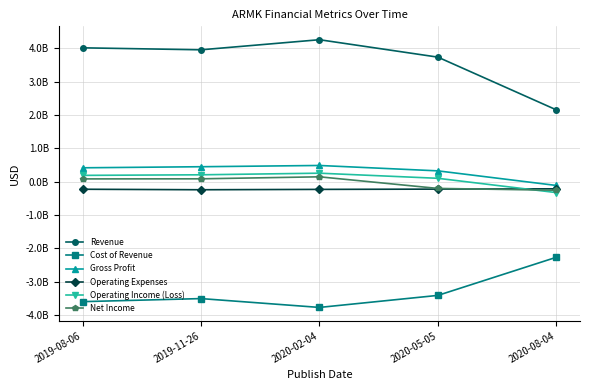

Is this an area chart (filled region under the line)?

No